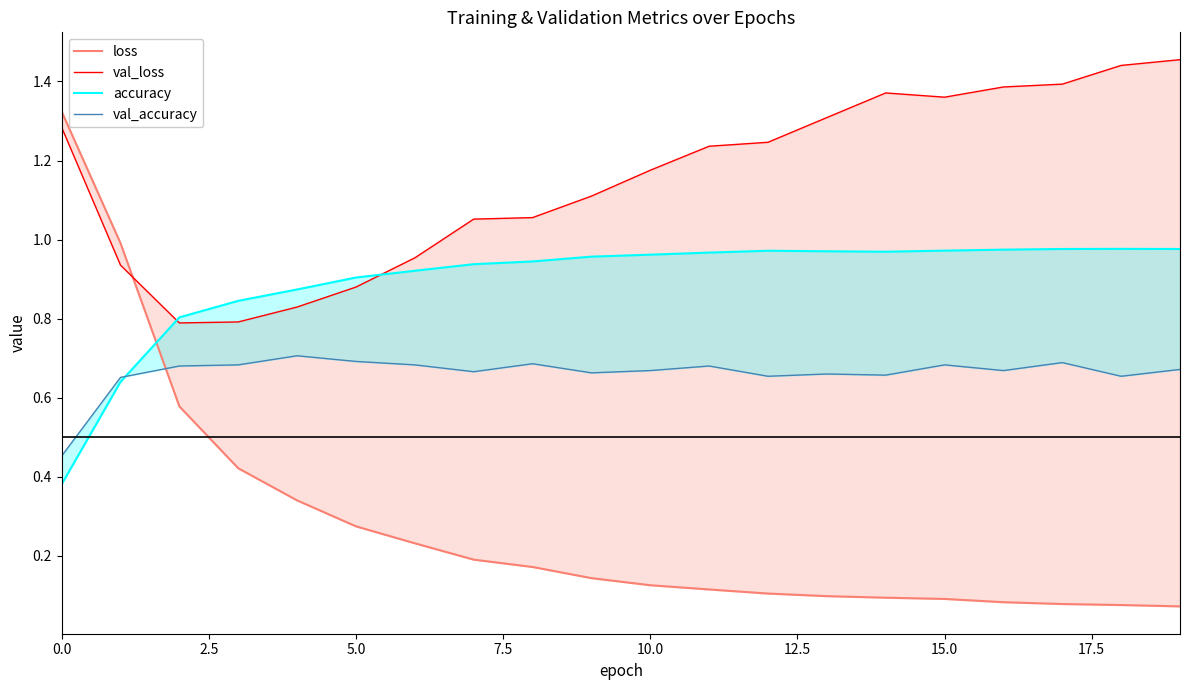

At how many categories does at least one series exceed 0?

20